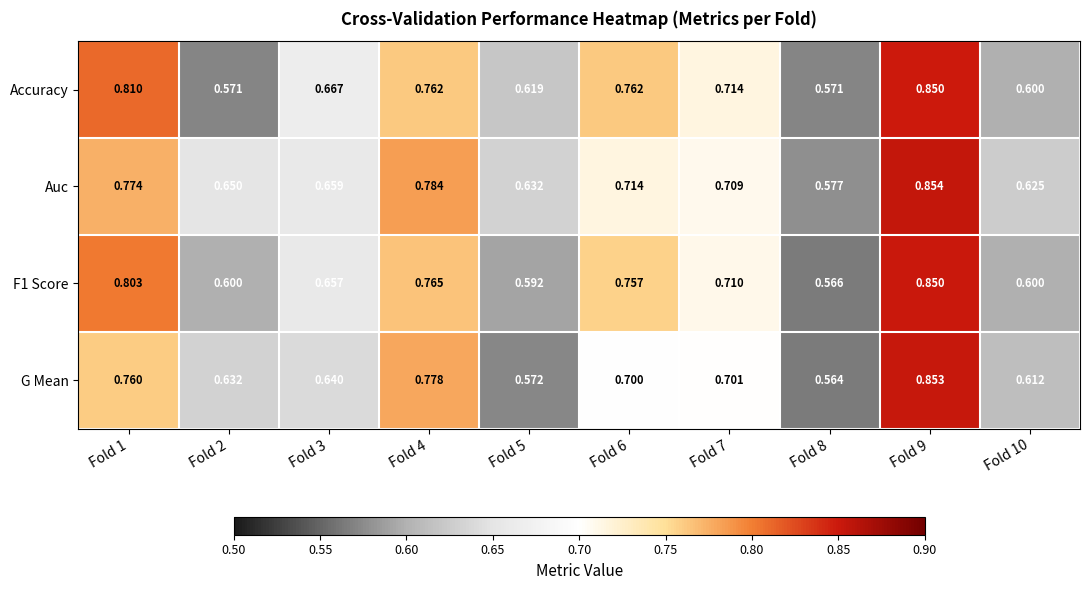

Is the value of Accuracy at Fold 9 greater than the value of F1 Score at Fold 1?

Yes